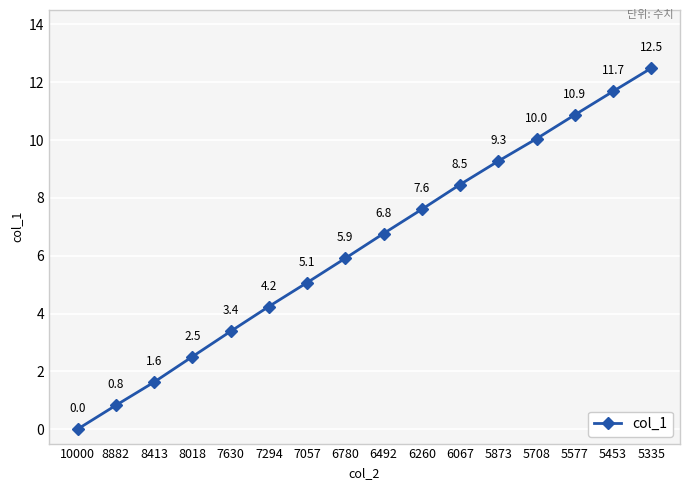

What is the sum of all values?

100.8